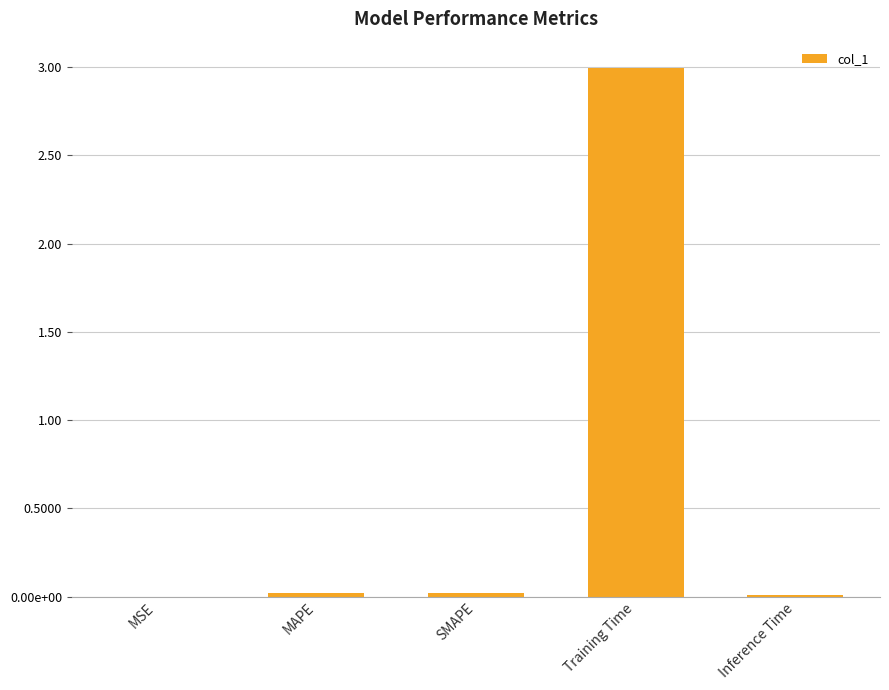

What is the maximum value shown in the chart?

3.0